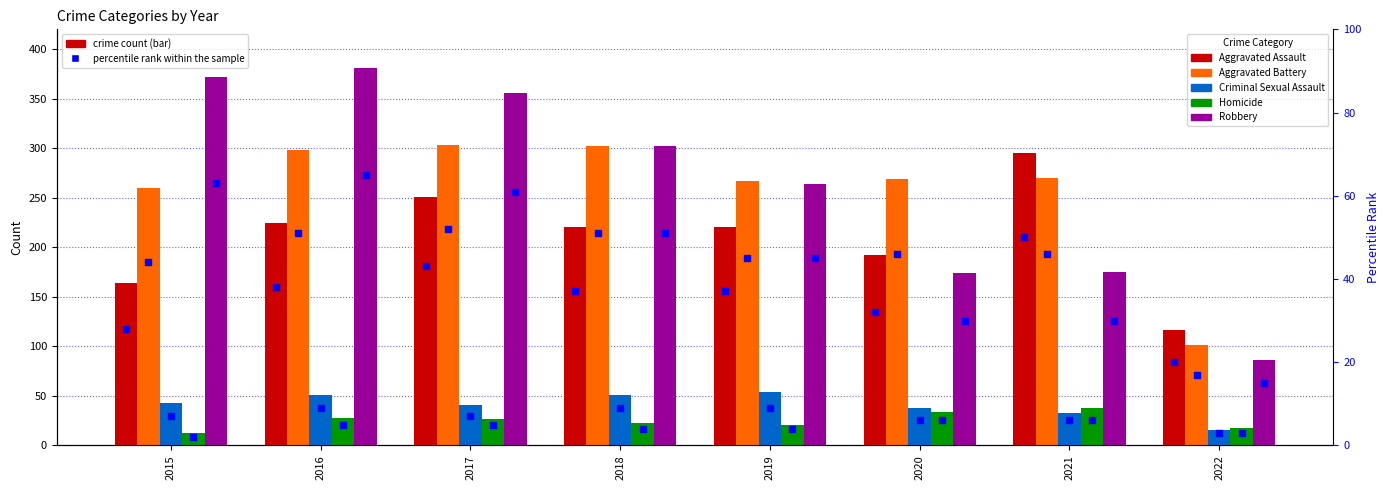

Which series has the widest spread of Y values?

Robbery